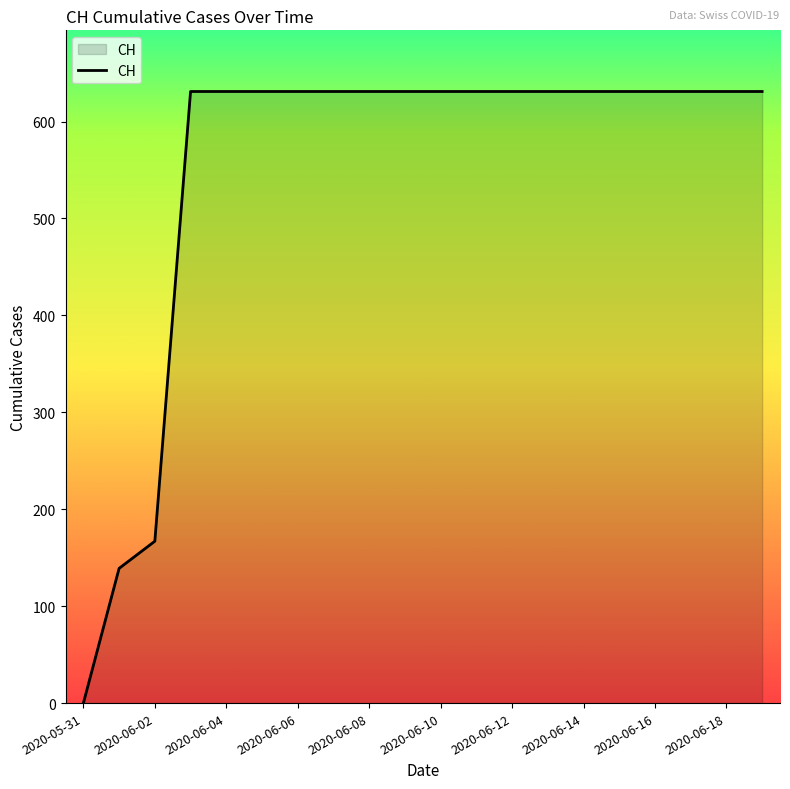

What is the difference between the maximum and minimum values?

631